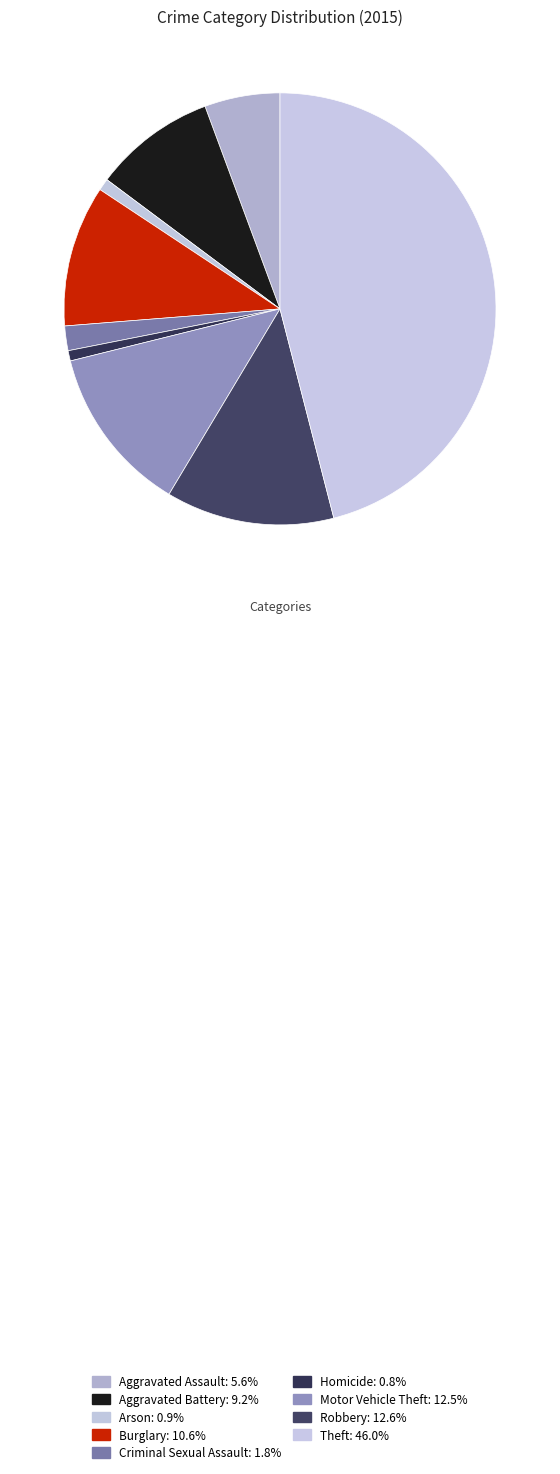

How many slices are in this pie chart?

9